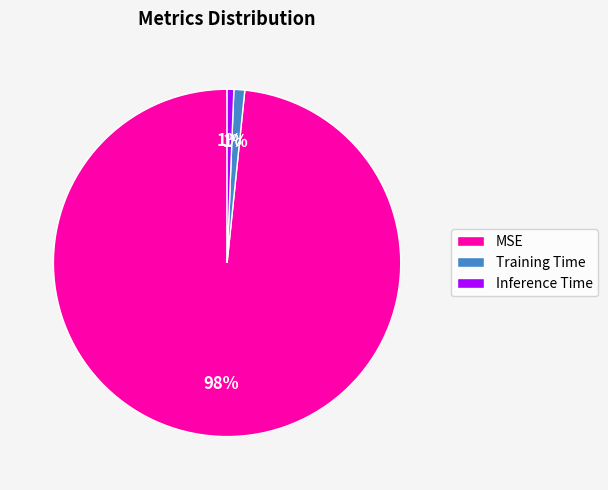

Which slice is the largest?

MSE